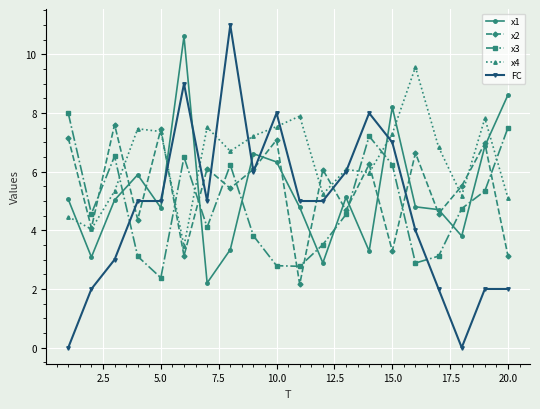

Which series has the largest total across all categories?

x4